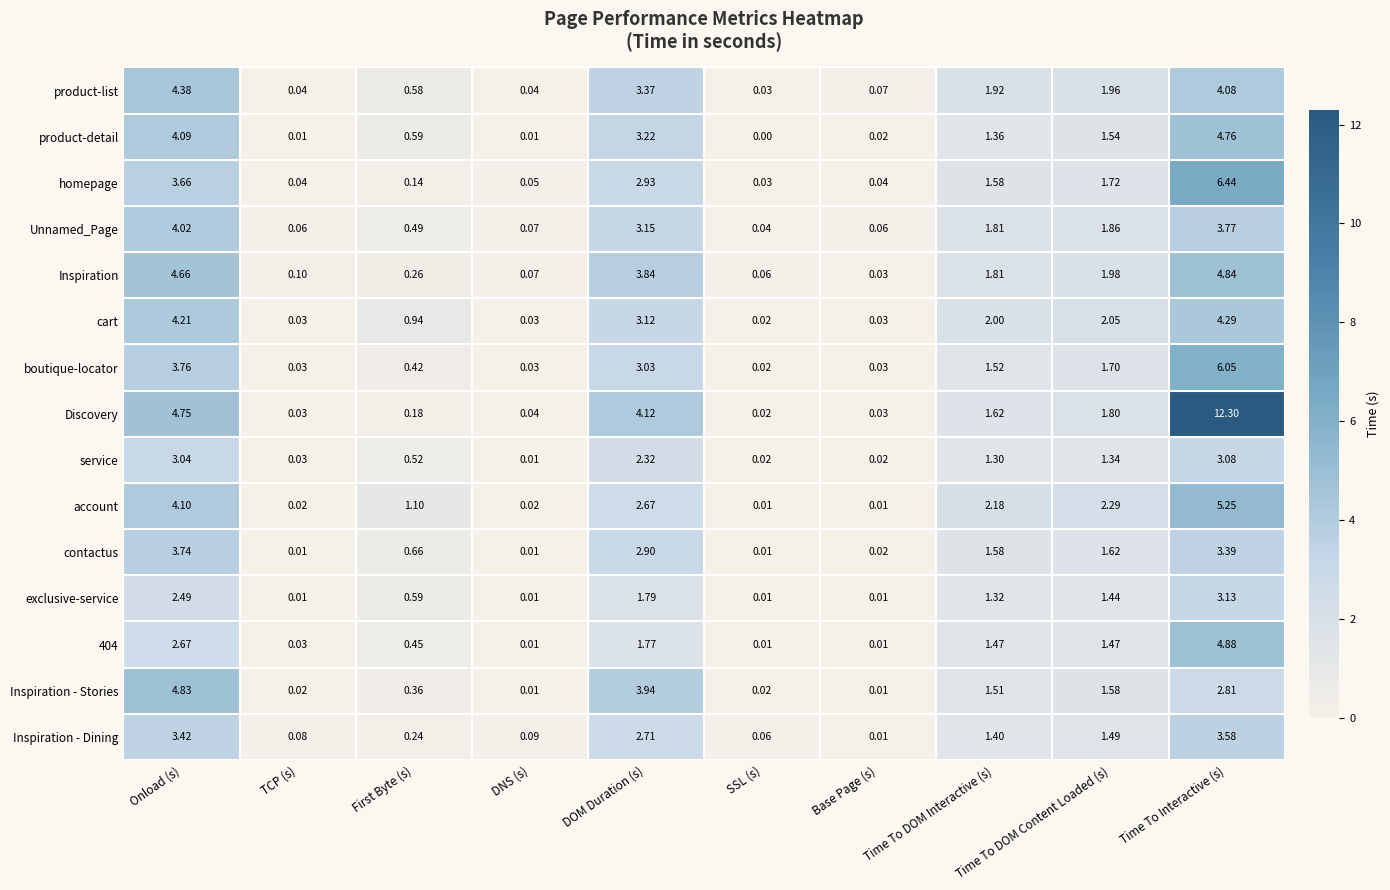

At which category does the chart reach its minimum across all series?

SSL (s)